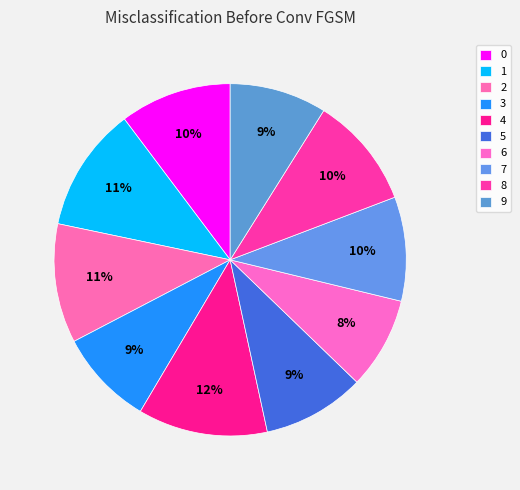

Is the sum of 7 and 8 greater than half?

No